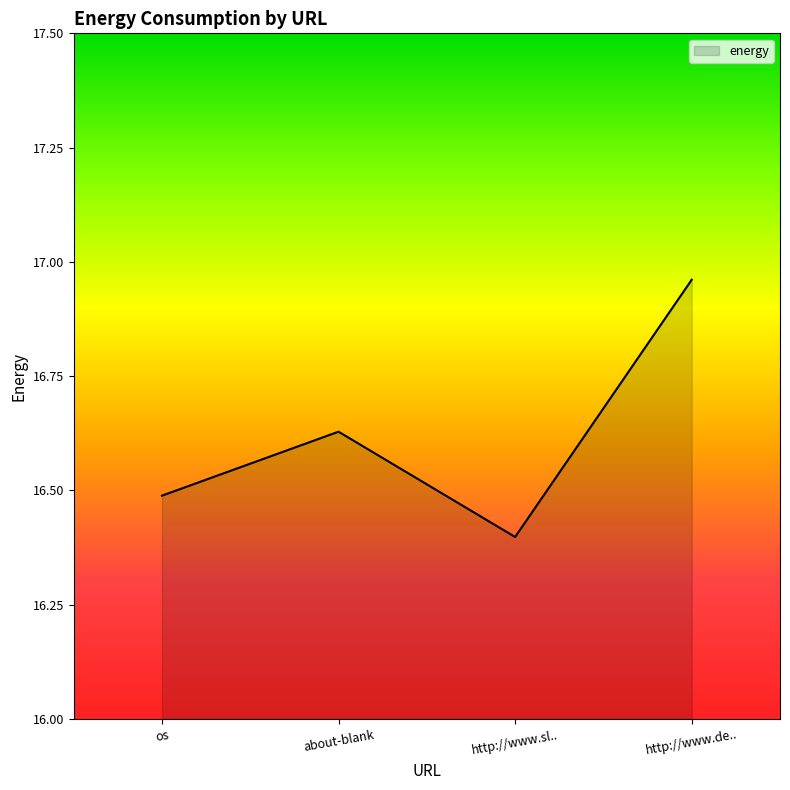

Which category has the lowest value across all series?

http://www.sl..